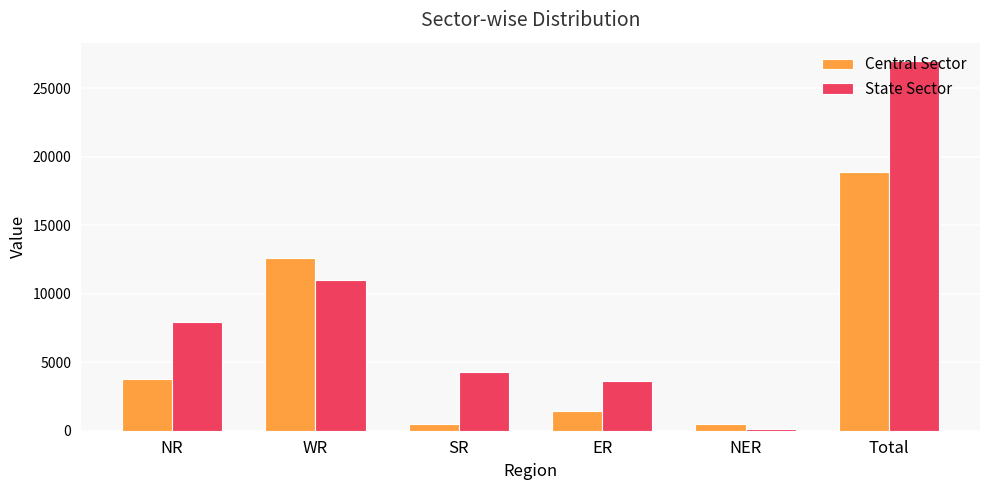

What value does the Central Sector series have at ER, to the nearest 50?

1450